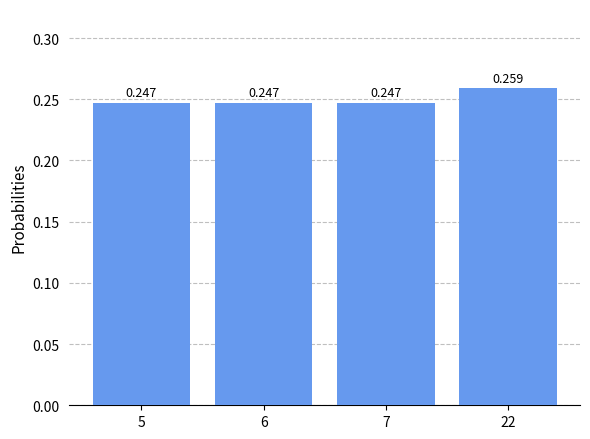

Count the number of data series in this chart.

1